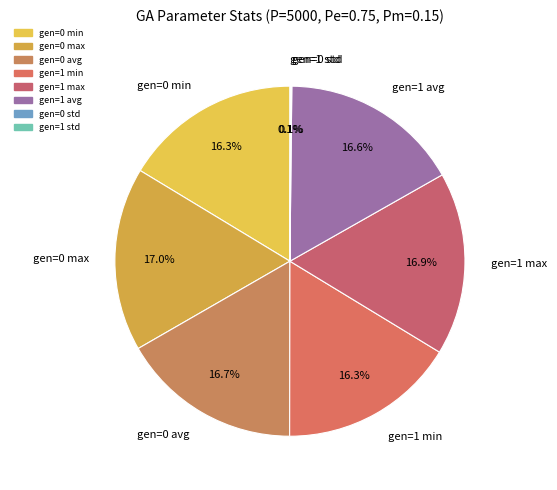

What is the ratio of the value at gen=0 avg to the value at gen=0 min?

1.0